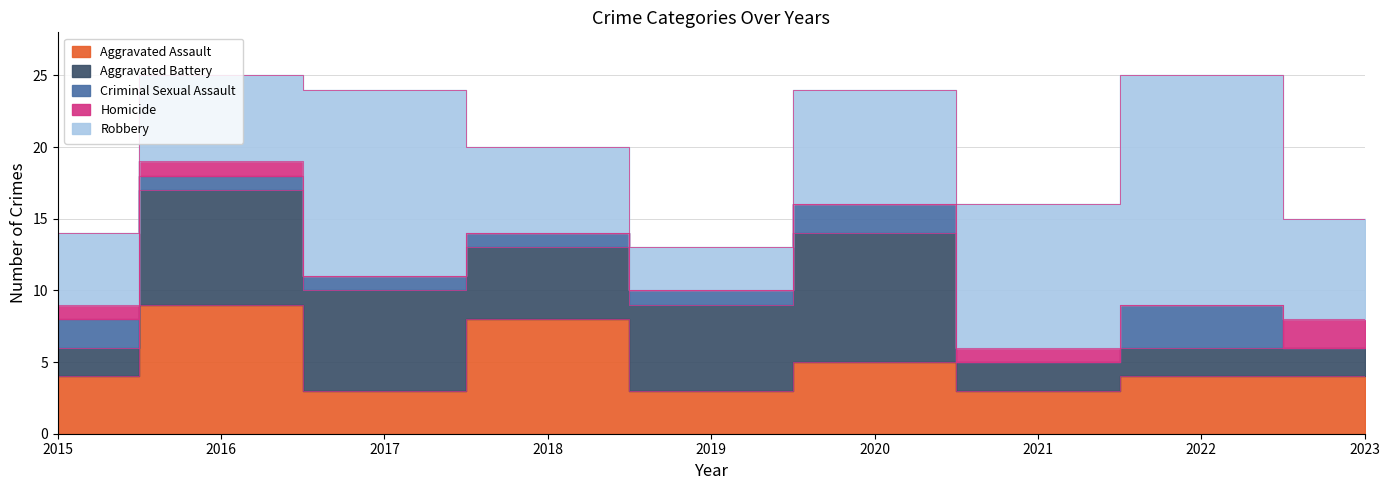

What is the difference between the maximum and minimum values in the Homicide series?

2